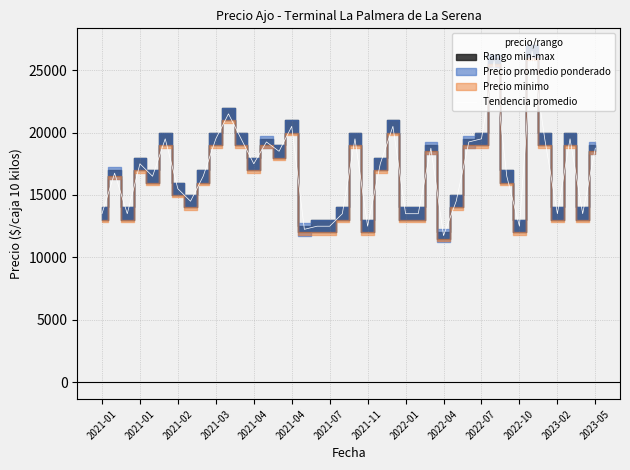

What is the difference between the maximum and minimum values?

14750